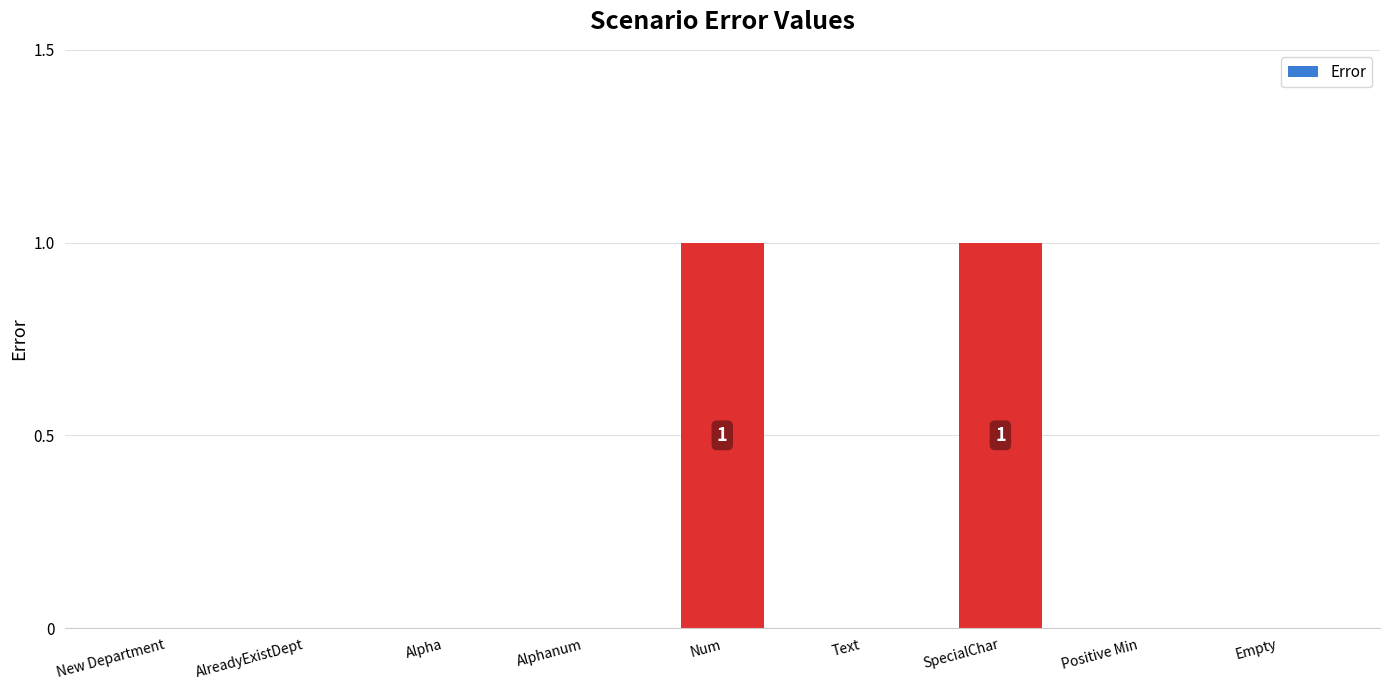

How many values are between 0 and 1?

9